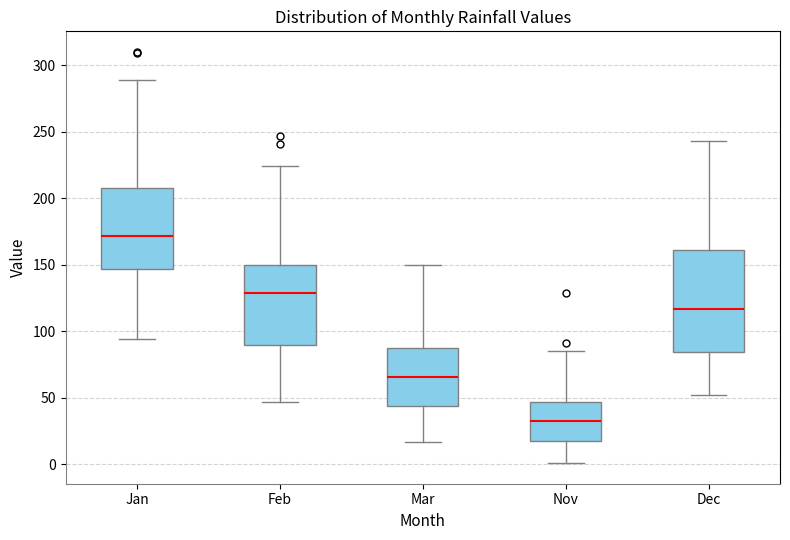

Reading left to right, transcribe this box plot: for each box, give where its median line is, the range the box spans, and where its two whiskers end, as read against the y-axis. The values are not printed on the chart, so give them approximately, as read against the axis.

Jan: median 170, box 145 to 210, whiskers 95 to 290
Feb: median 130, box 90 to 150, whiskers 45 to 225
Mar: median 65, box 45 to 90, whiskers 15 to 150
Nov: median 35, box 20 to 45, whiskers 0 to 85
Dec: median 115, box 85 to 160, whiskers 50 to 245